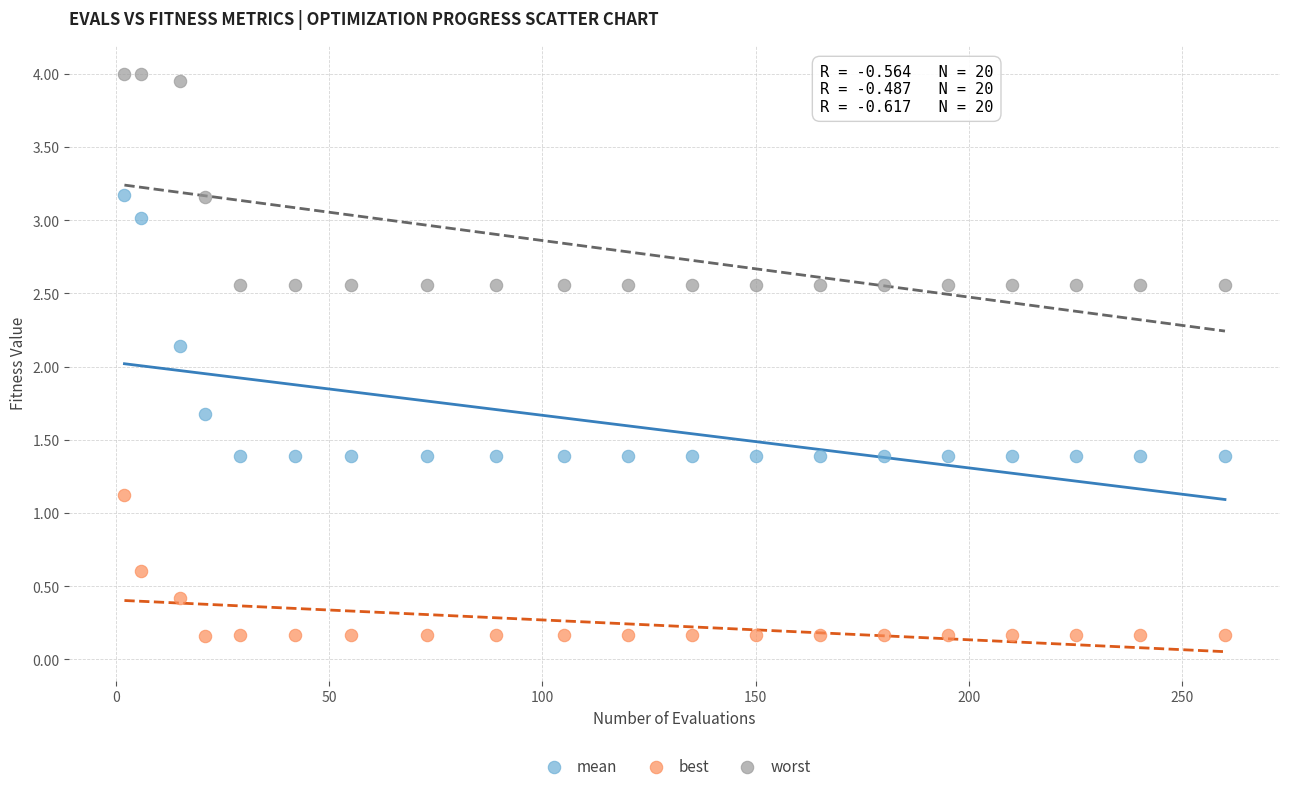

Which series reaches the maximum Y coordinate?

worst